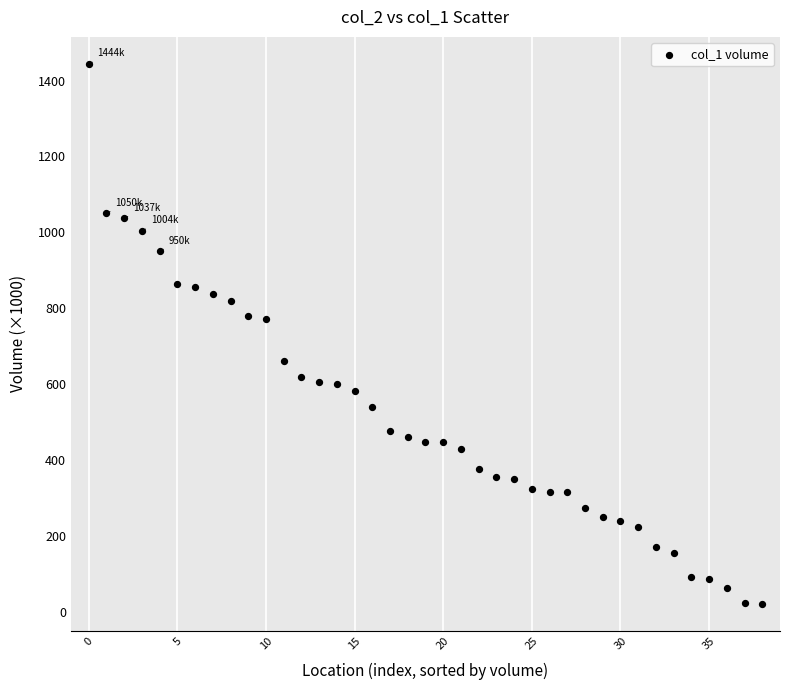

What is the range of Y values (max minus min)?

1424